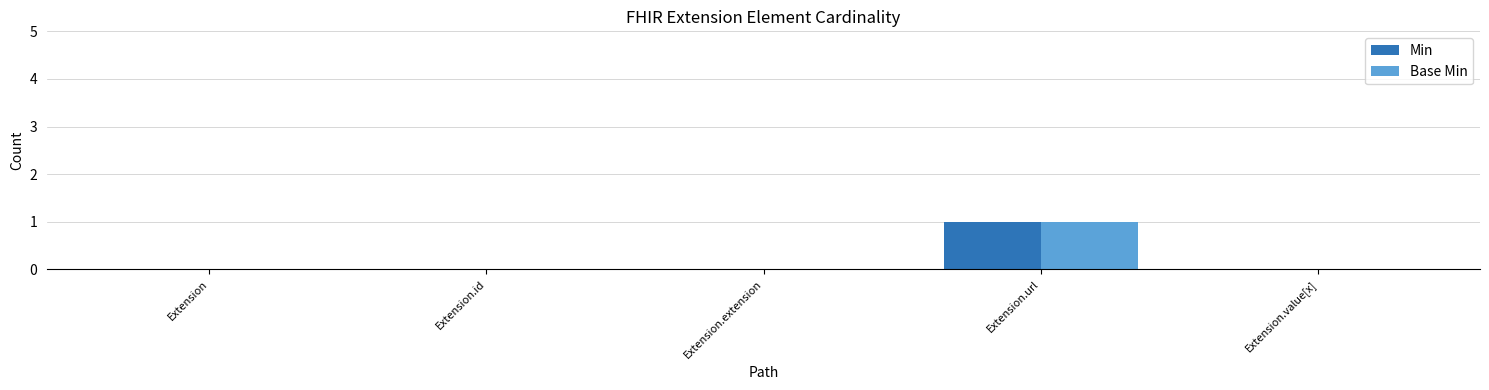

The Base Min series shows -1 at Extension. True or false?

False